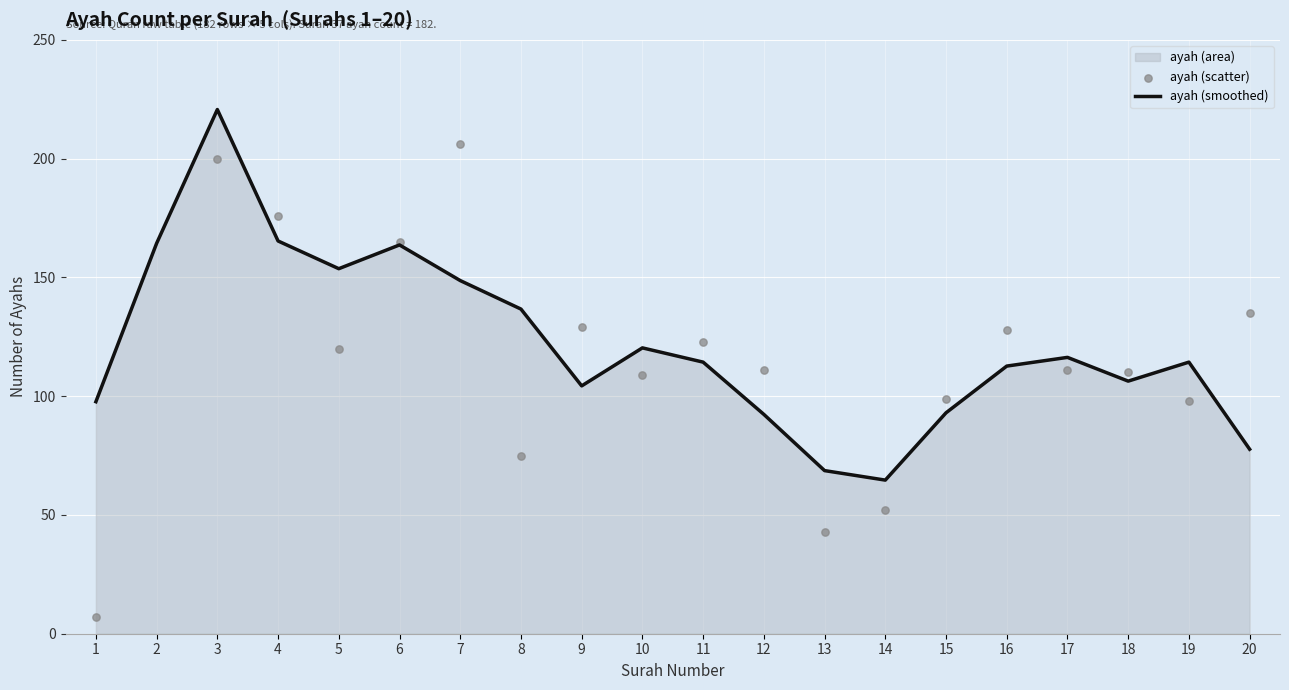

True or false: ayah (smoothed) has a value of 112.7 at 16.

True